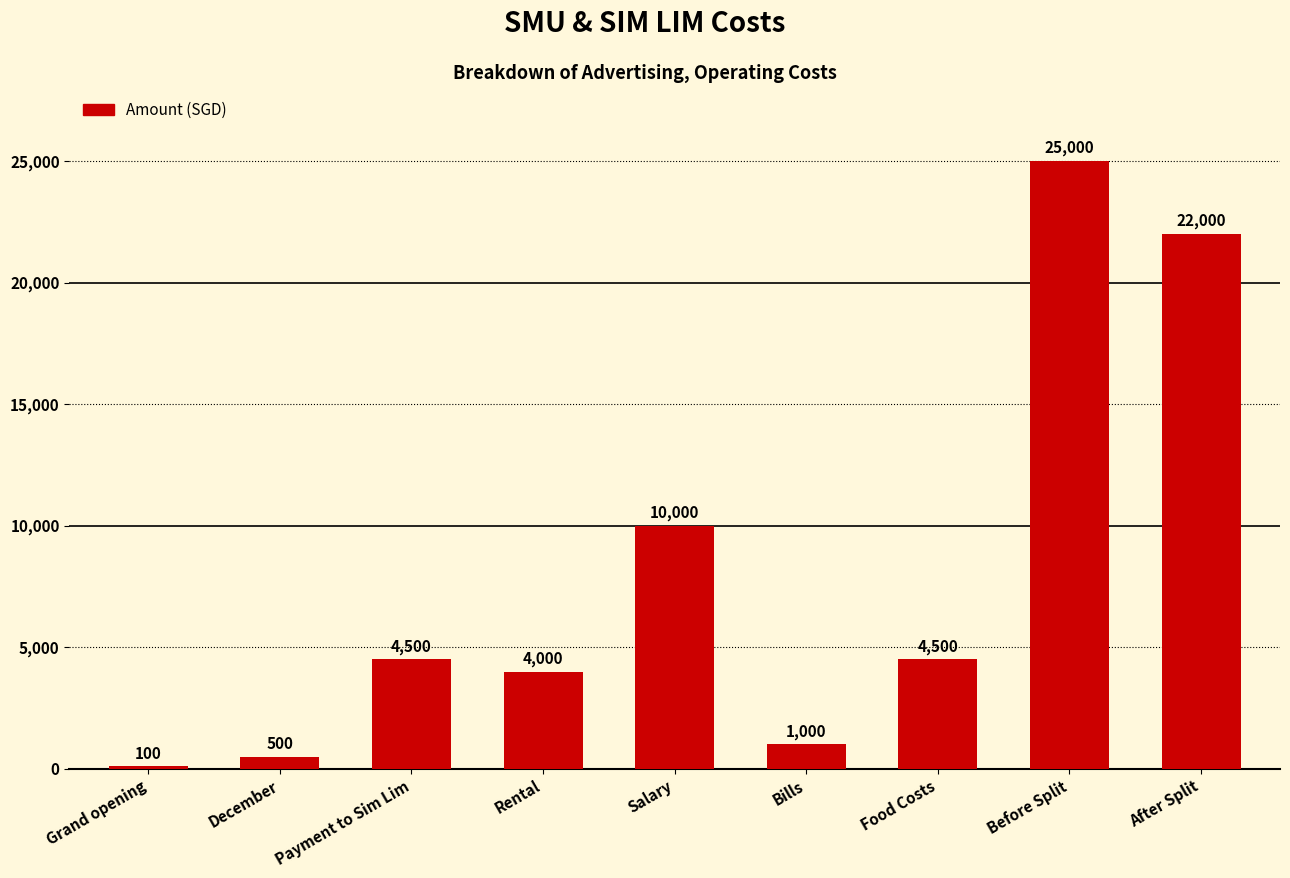

What is the approximate value at Bills, to the nearest 10?

1000